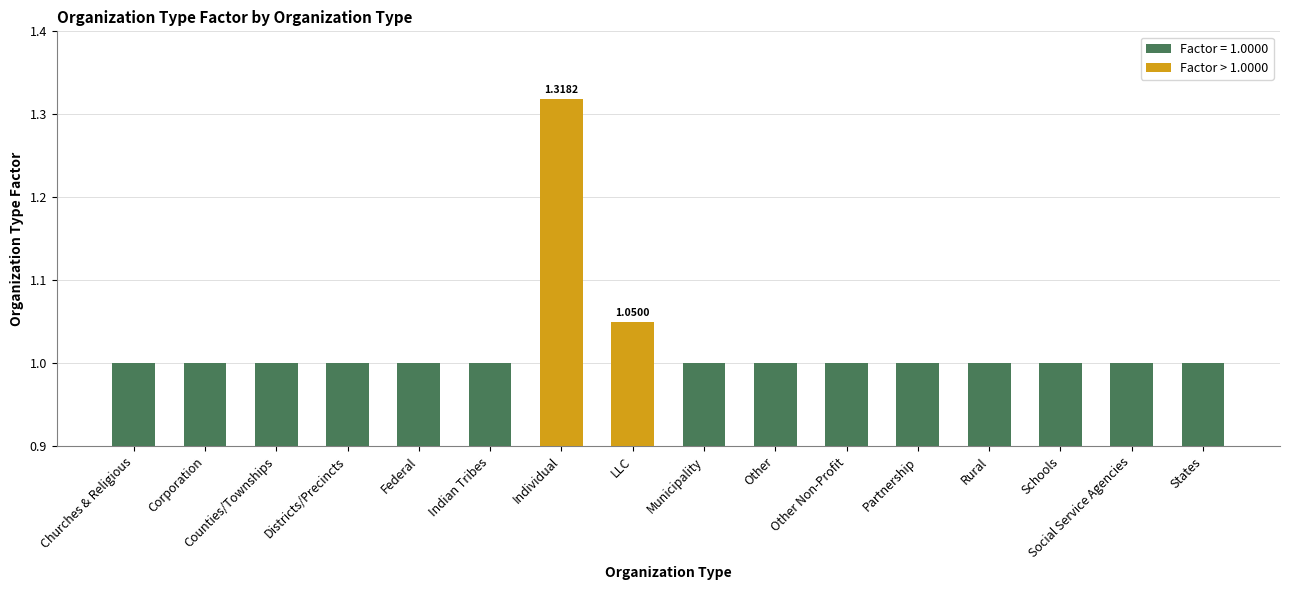

True or false: the data shows 1.6 at Counties/Townships.

False